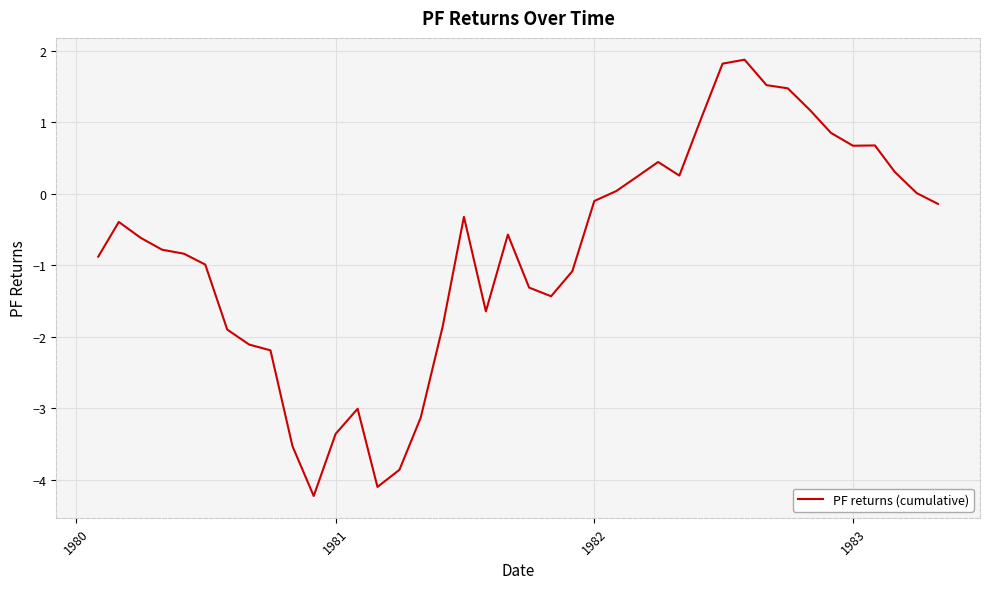

What is the maximum value shown in the chart?

1.9